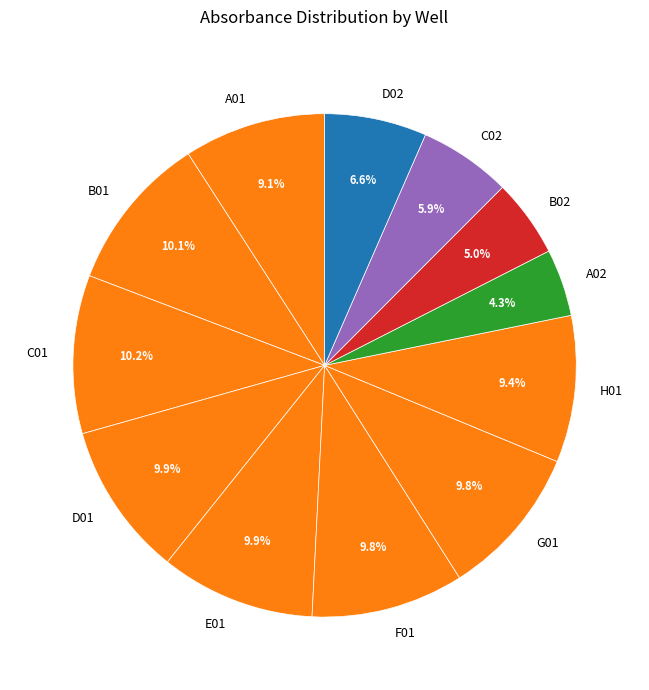

Does B02 represent more than half of the total?

No